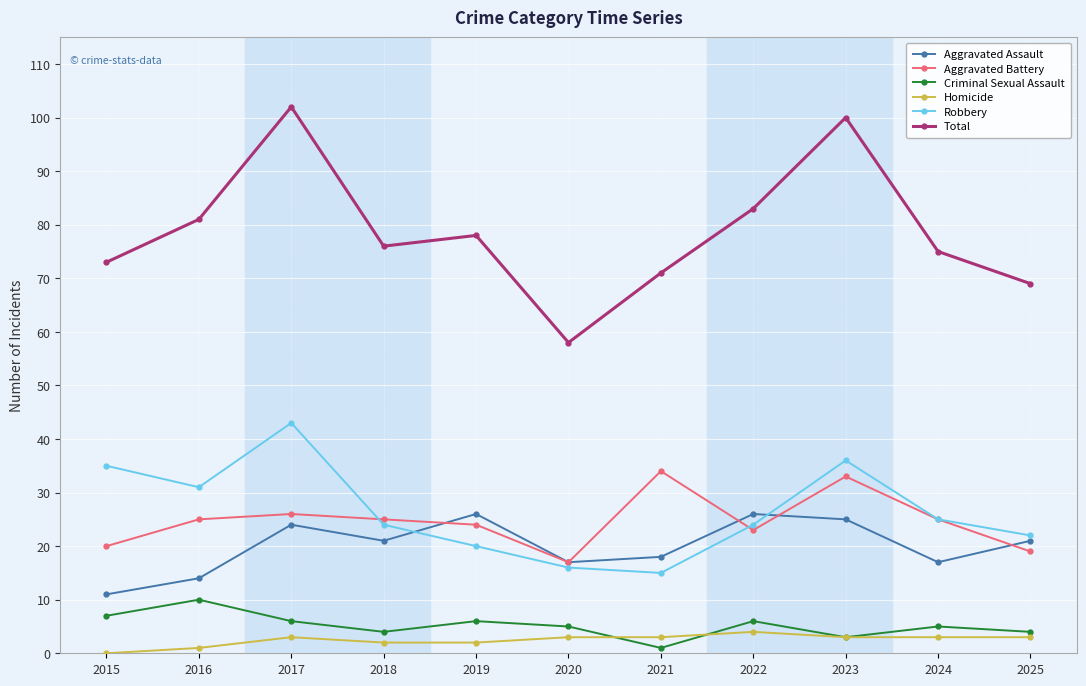

What is the sum of all Criminal Sexual Assault values?

57